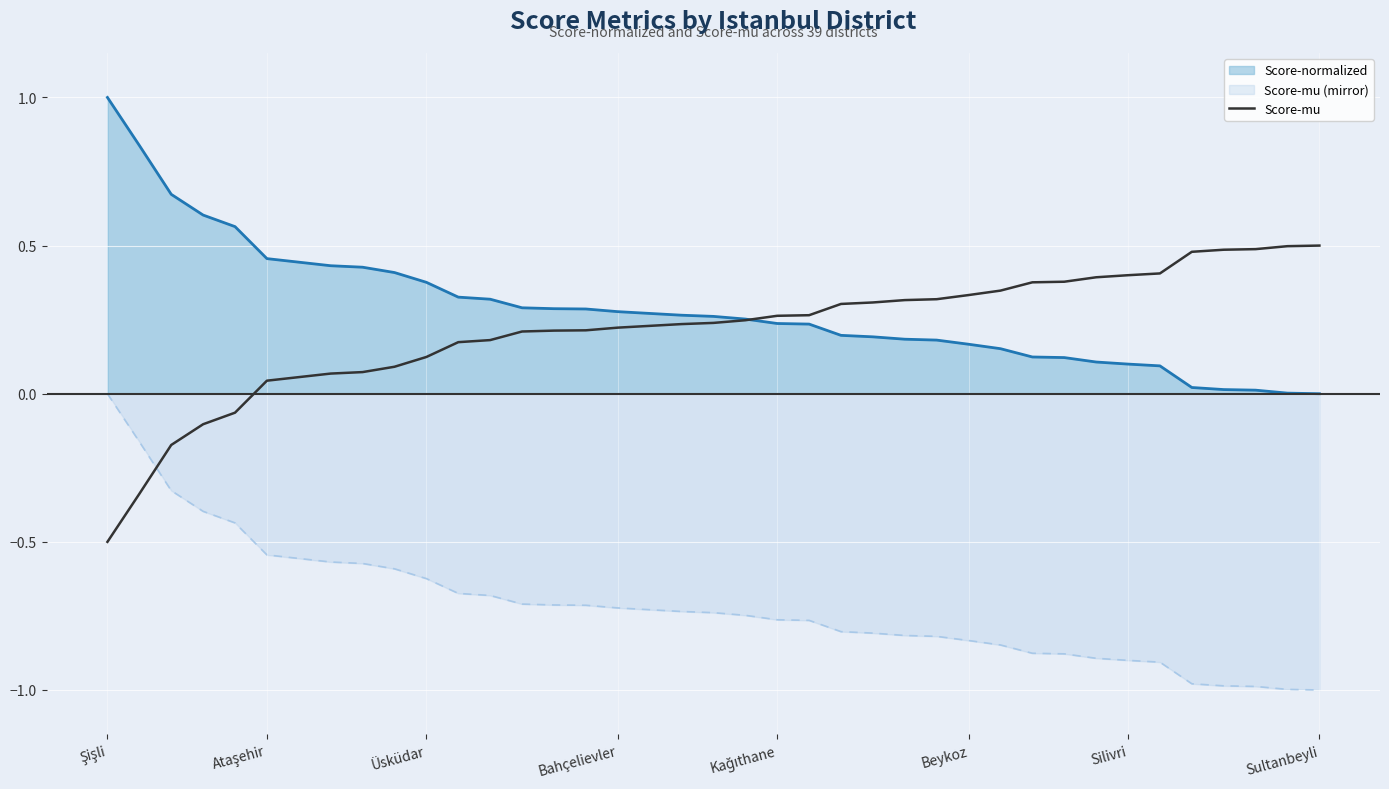

What is the sum of all values?

8.3